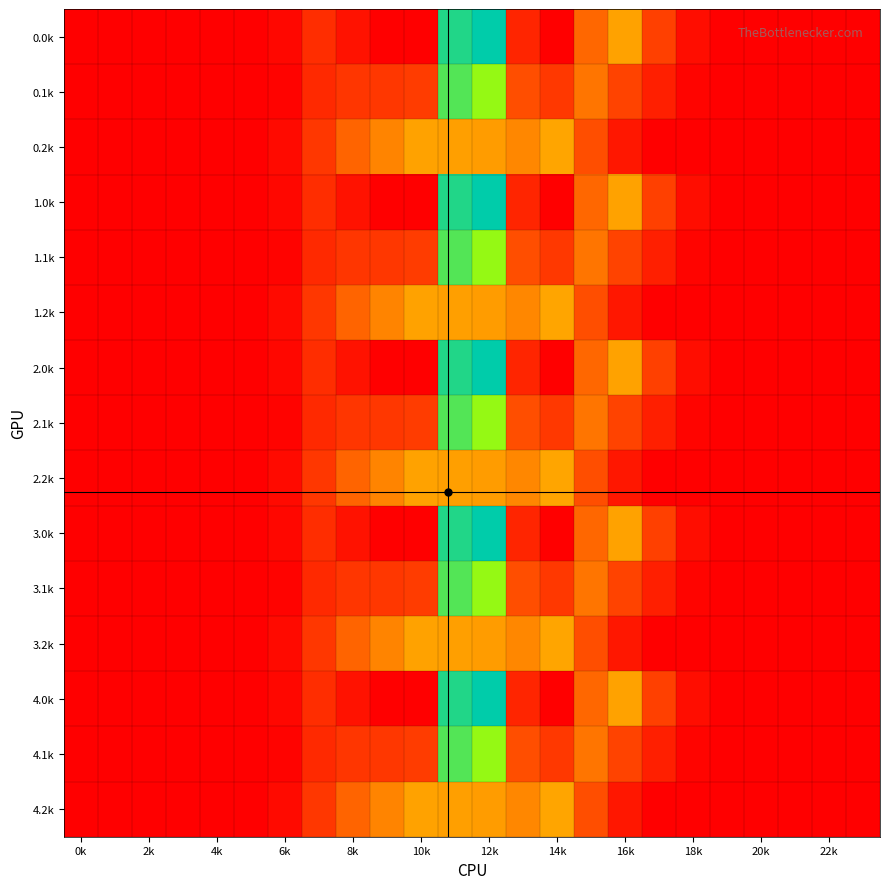

How many data points does each series have?

24